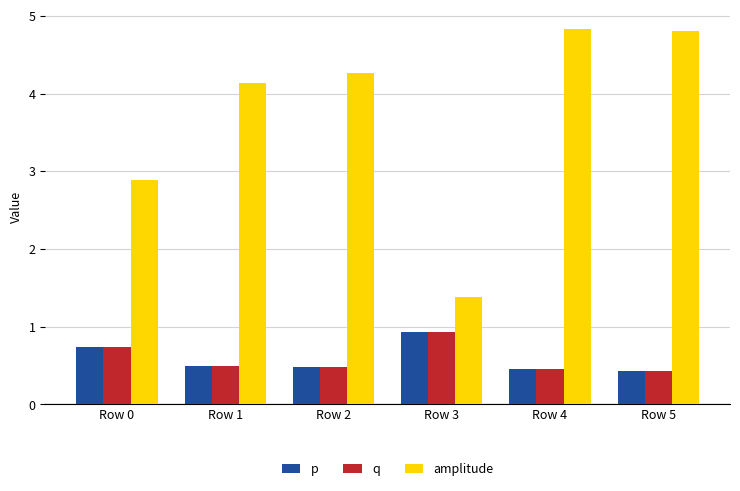

Which series has the largest range (max minus min)?

amplitude